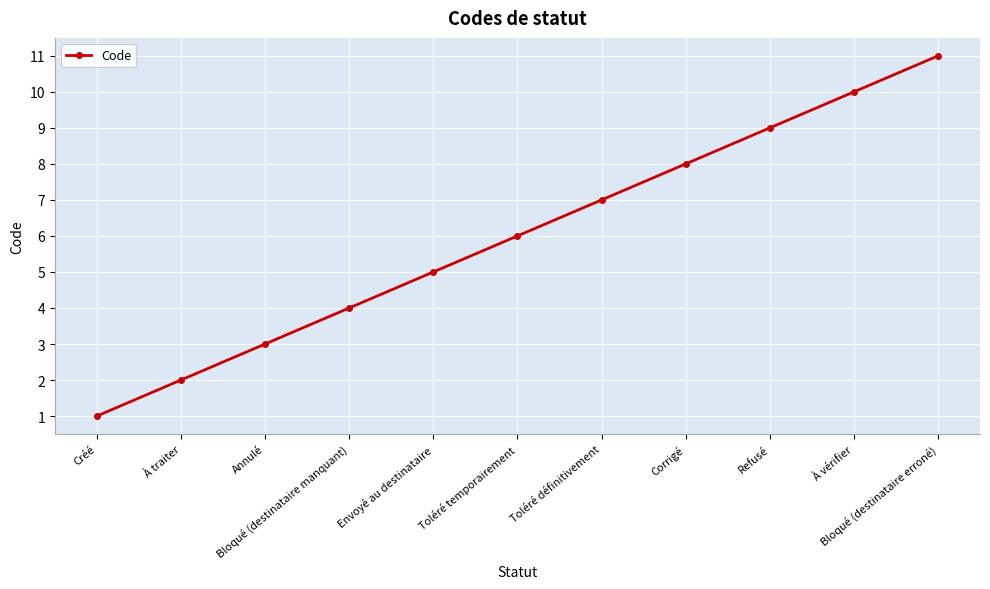

Between Toléré temporairement and Bloqué (destinataire erroné), which is larger?

Bloqué (destinataire erroné)